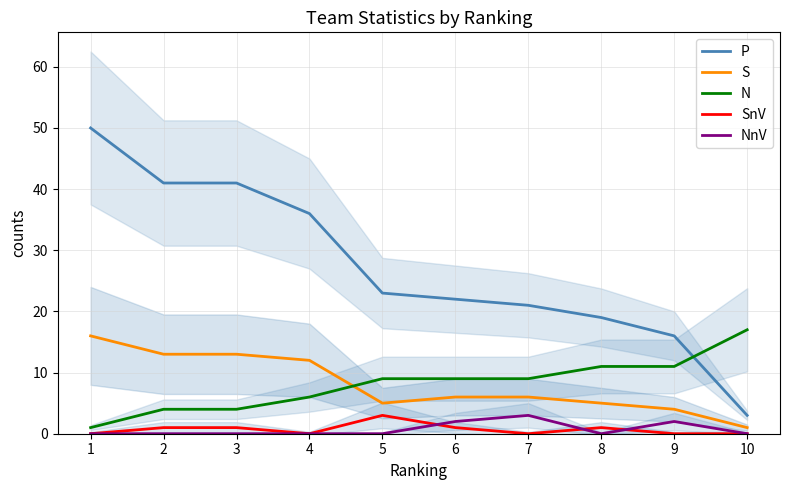

List the labels in order of N value, largest first.

10, 8, 9, 5, 6, 7, 4, 2, 3, 1